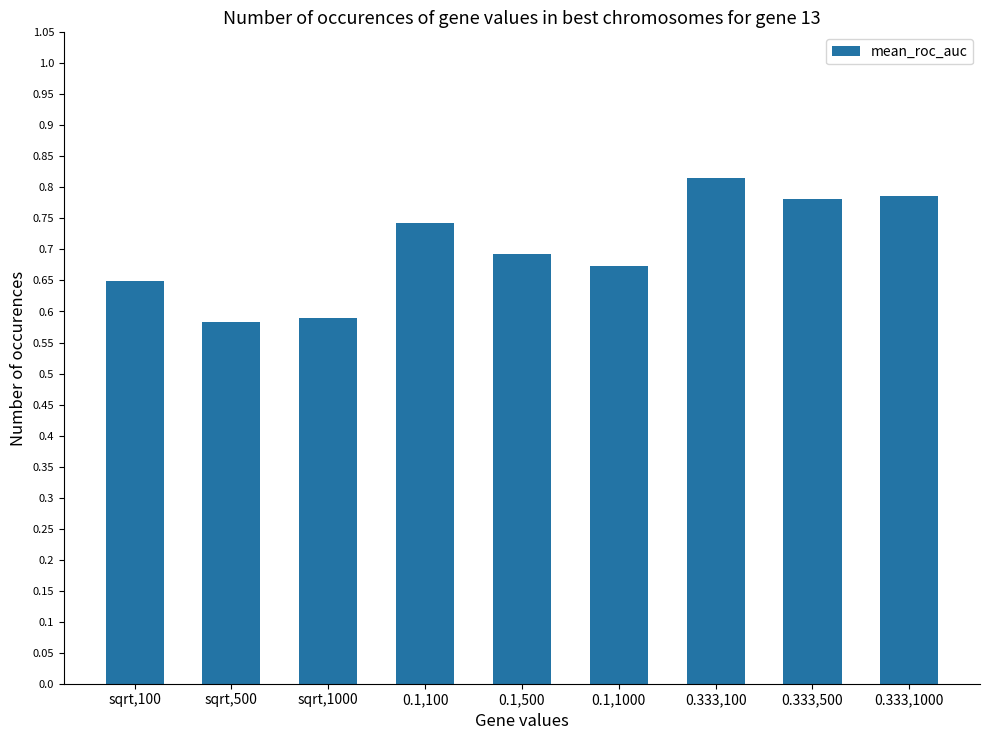

What is the sum of all values?

6.3